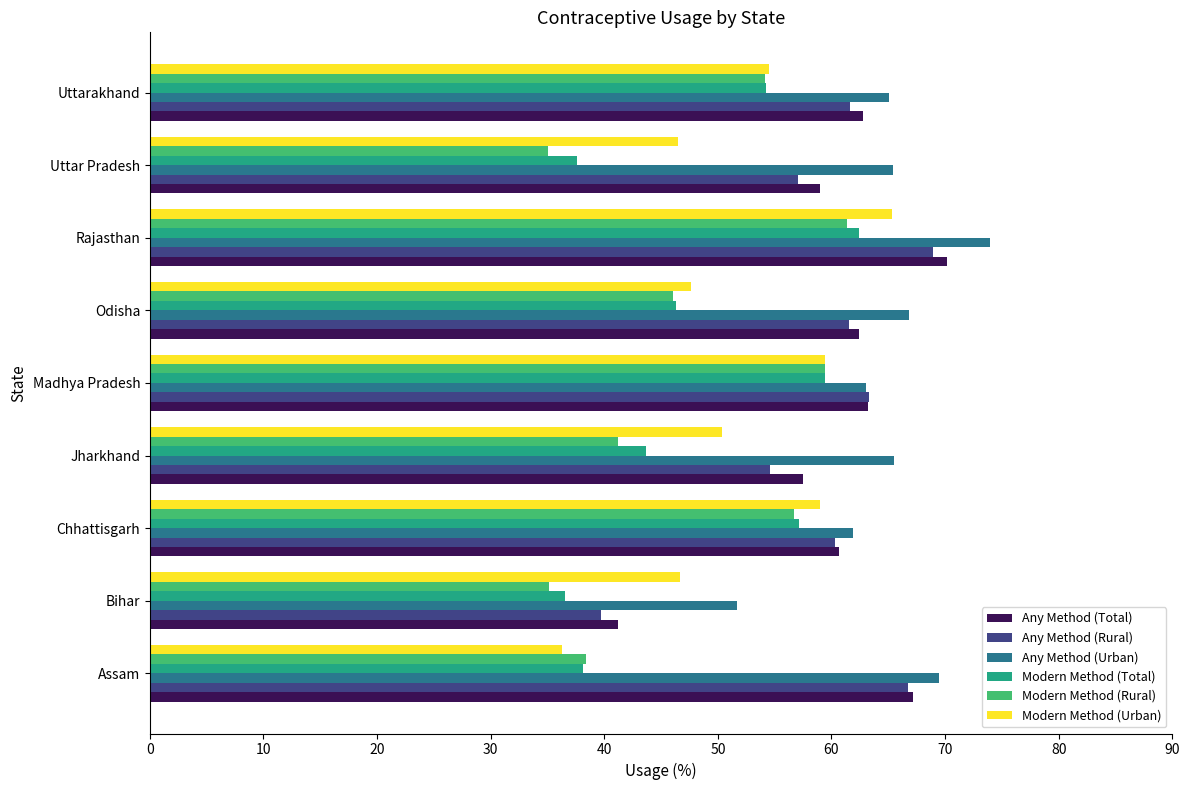

What is the difference between the highest and lowest values at Odisha?

20.8